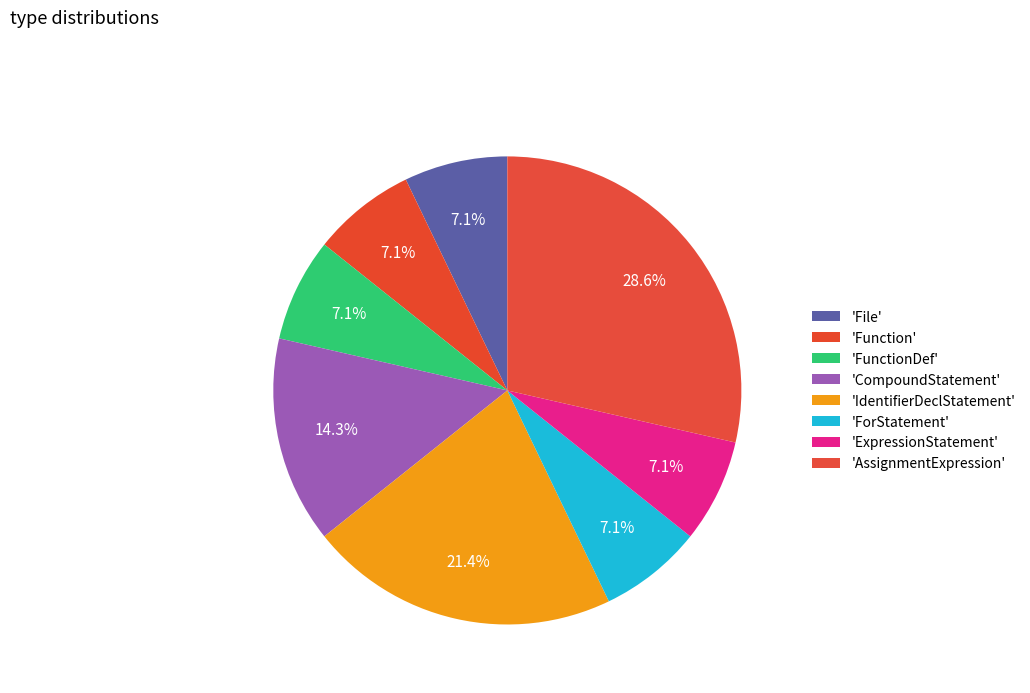

Is there a majority slice in this chart?

No